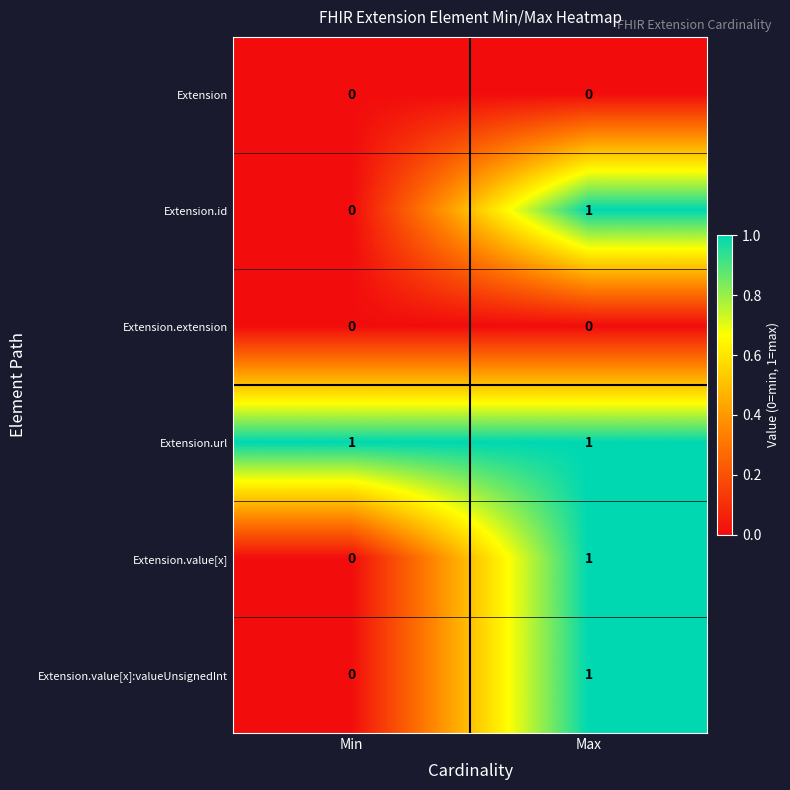

Rank the categories by Extension.id value from lowest to highest.

Min, Max